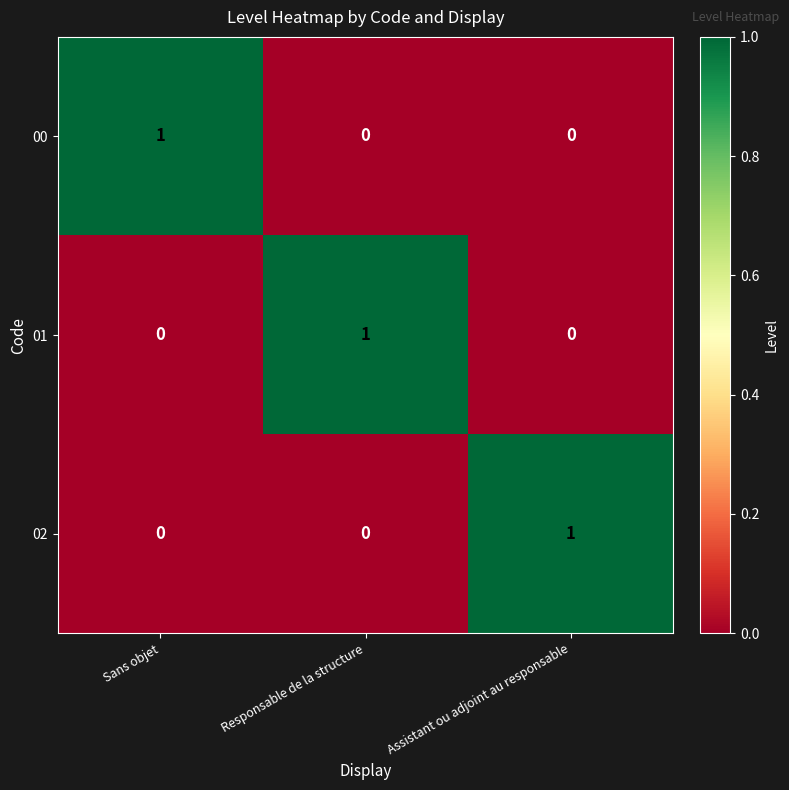

At how many categories does at least one series exceed 0?

3